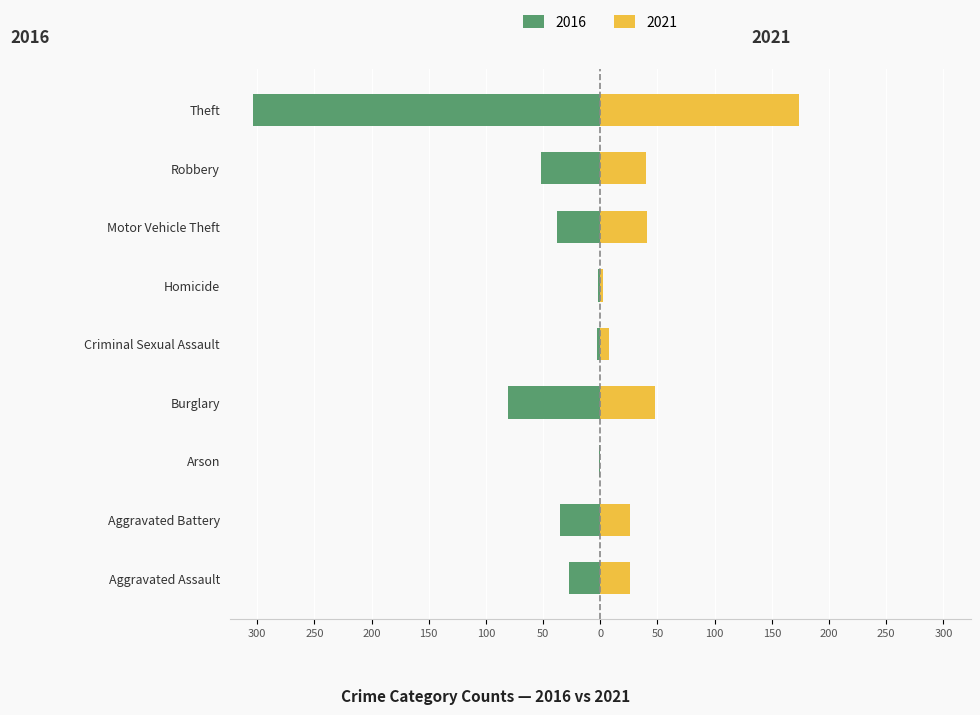

What is the difference between the second highest and minimum values in the 2021 series?

48